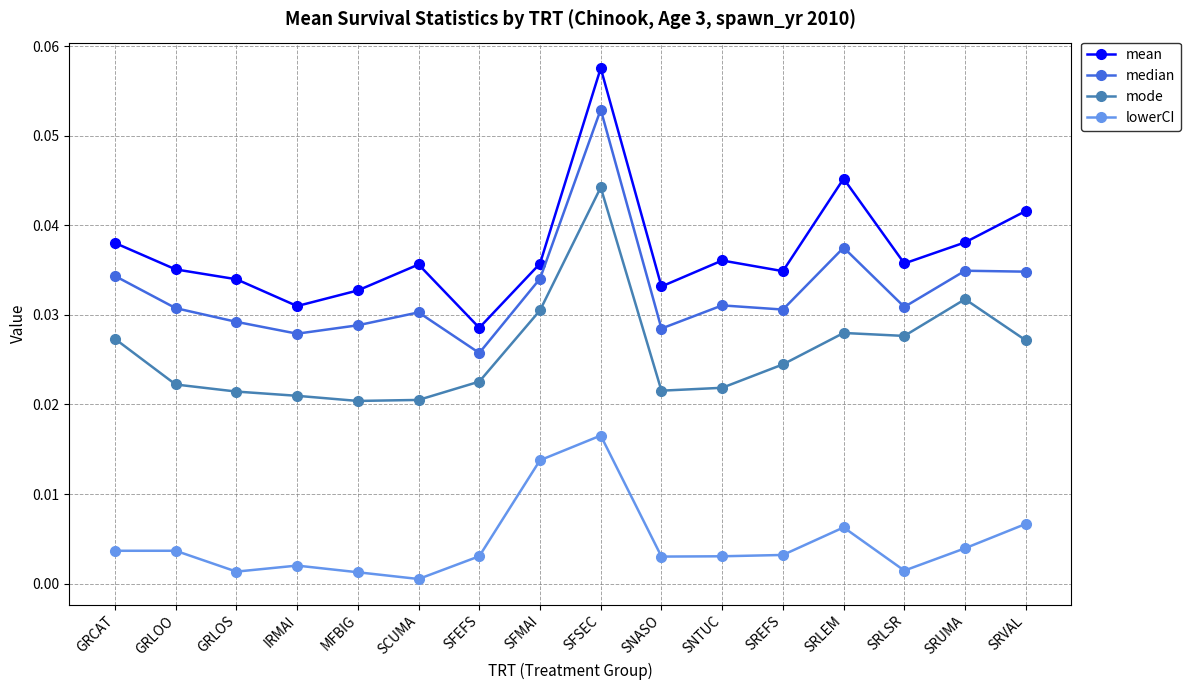

How many lines are shown in the chart?

4